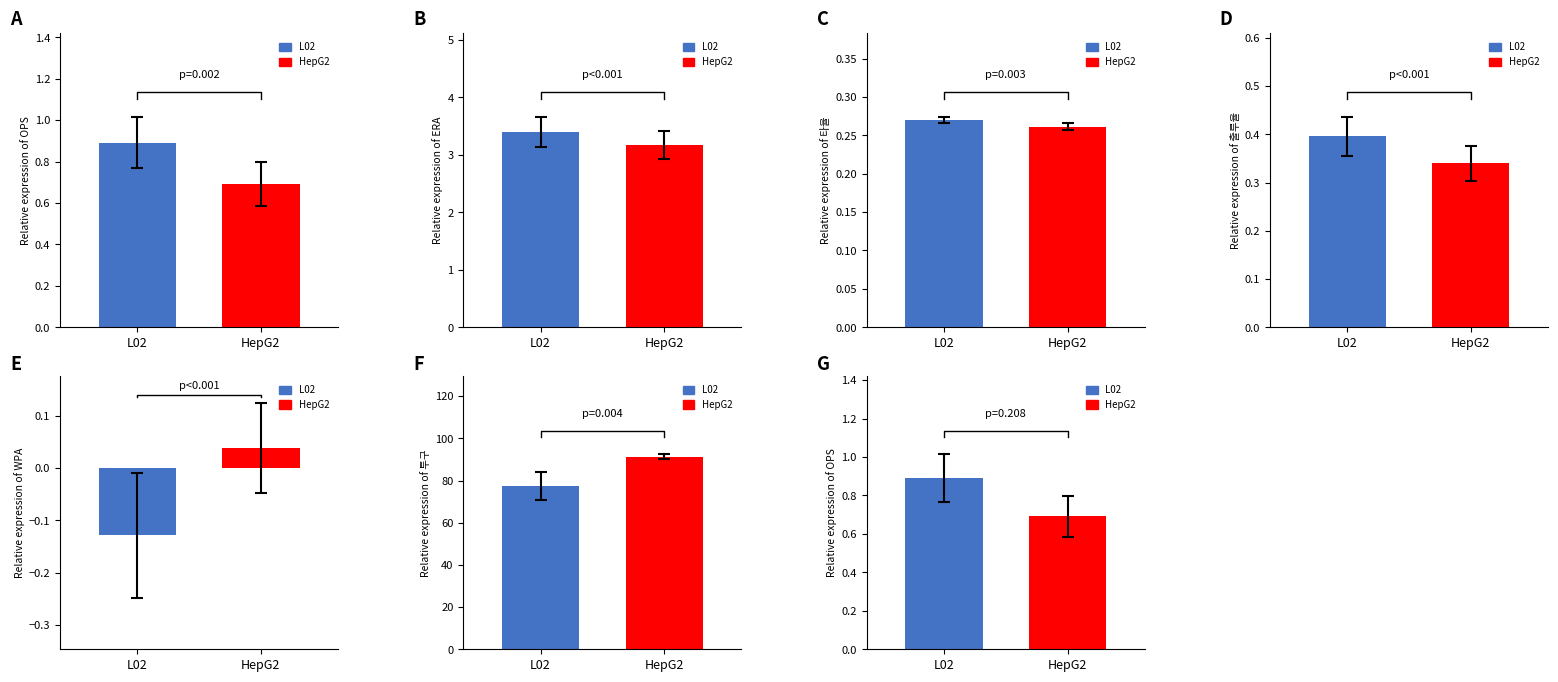

What is the value of the 출루율 bar at the 9th from the left?

0.4